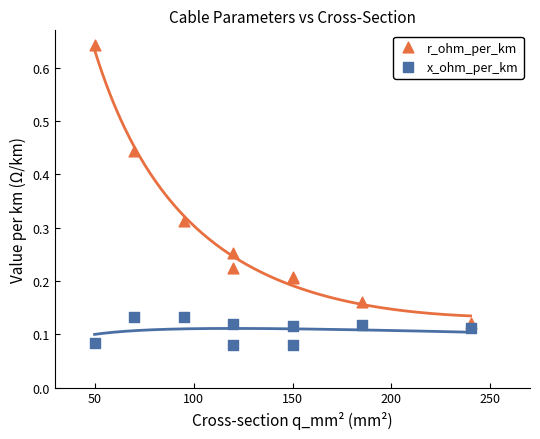

What are all the series names shown in the legend?

r_ohm_per_km, x_ohm_per_km